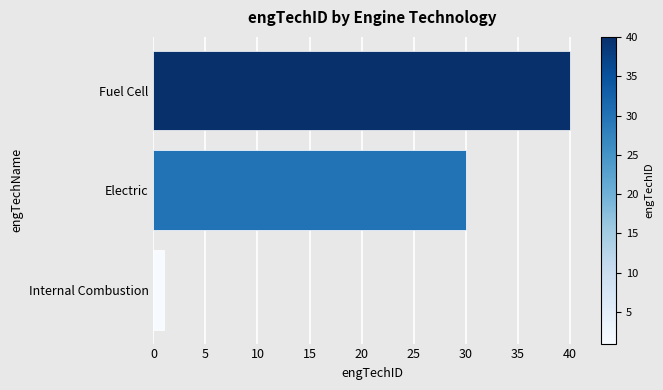

Reading top to bottom, list all the values displayed in this chart.

Fuel Cell=40	Electric=30	Internal Combustion=1